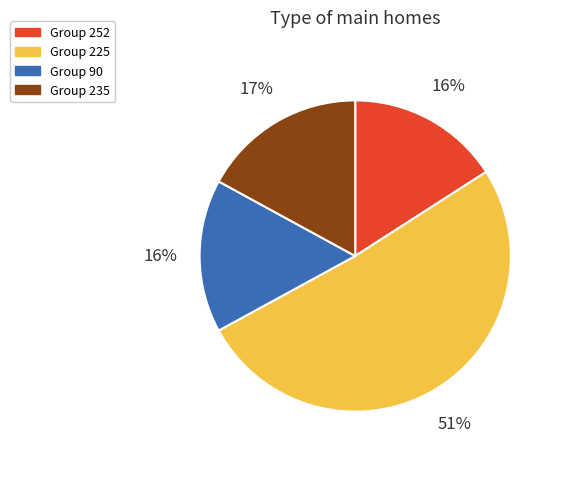

To the nearest percent, what is the average slice percentage?

25%